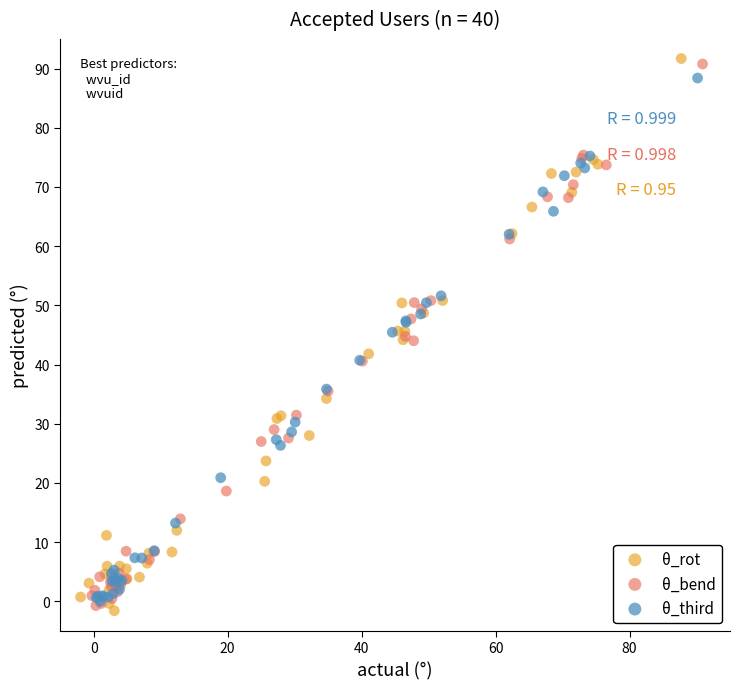

Which series reaches the maximum Y coordinate?

θ_third